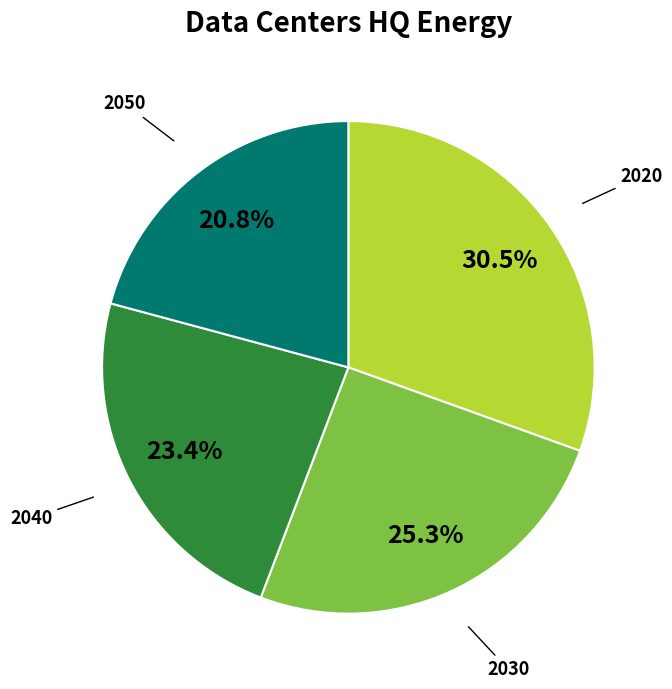

Is there any slice that represents more than half of the pie?

No